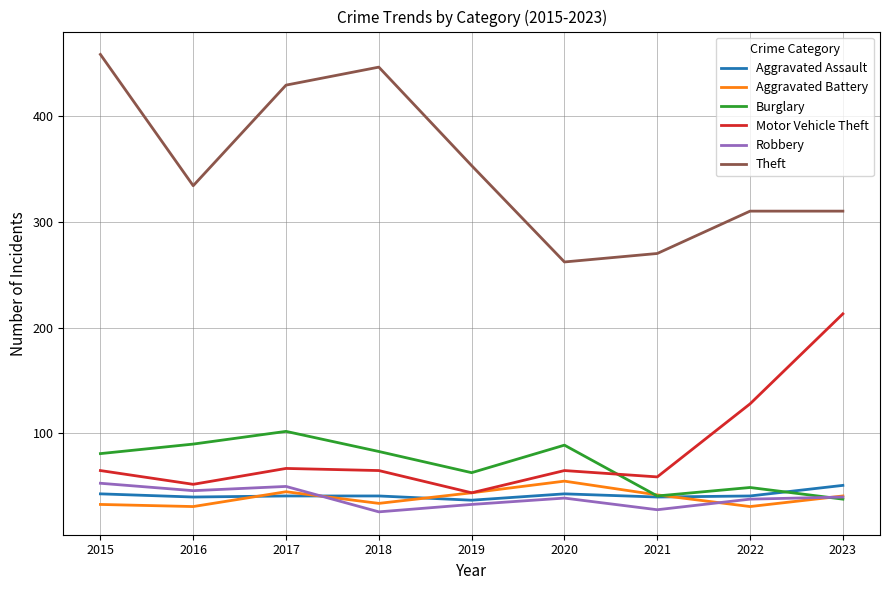

Is this an area chart (filled region under the line)?

No